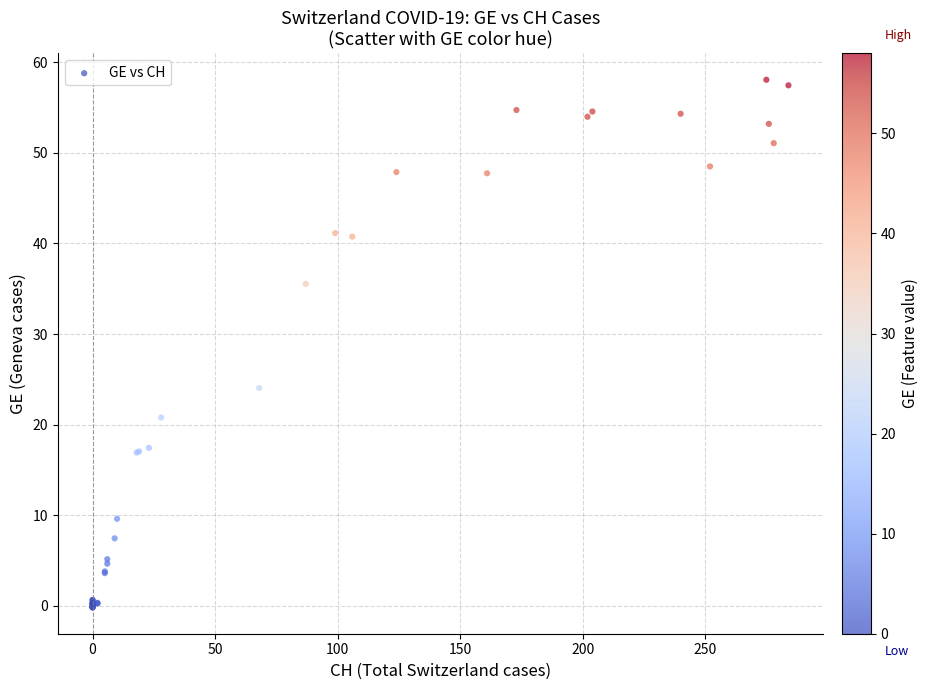

What Y value in the scatter plot is closest to 28?

24.0